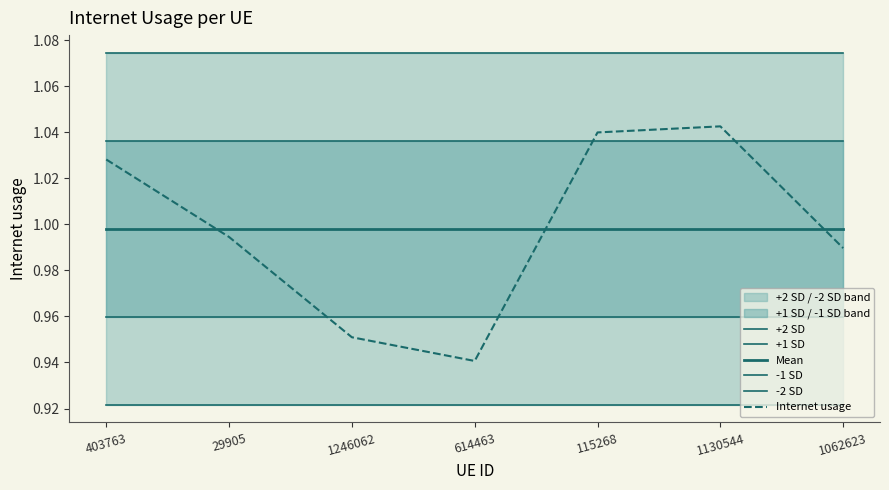

At which category is the sum across all series the highest?

1130544